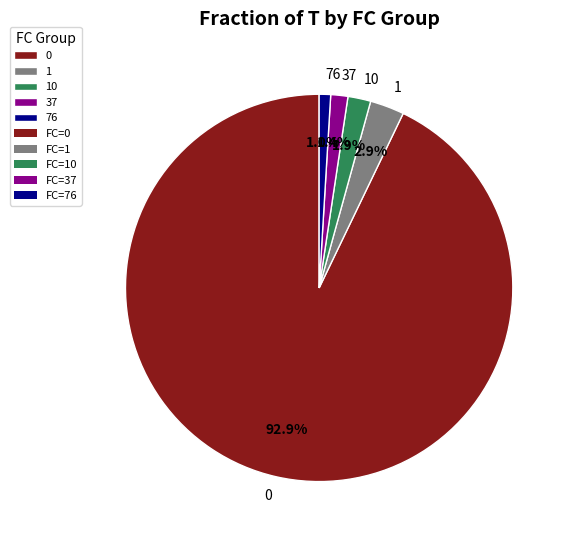

Is there a majority slice in this chart?

Yes